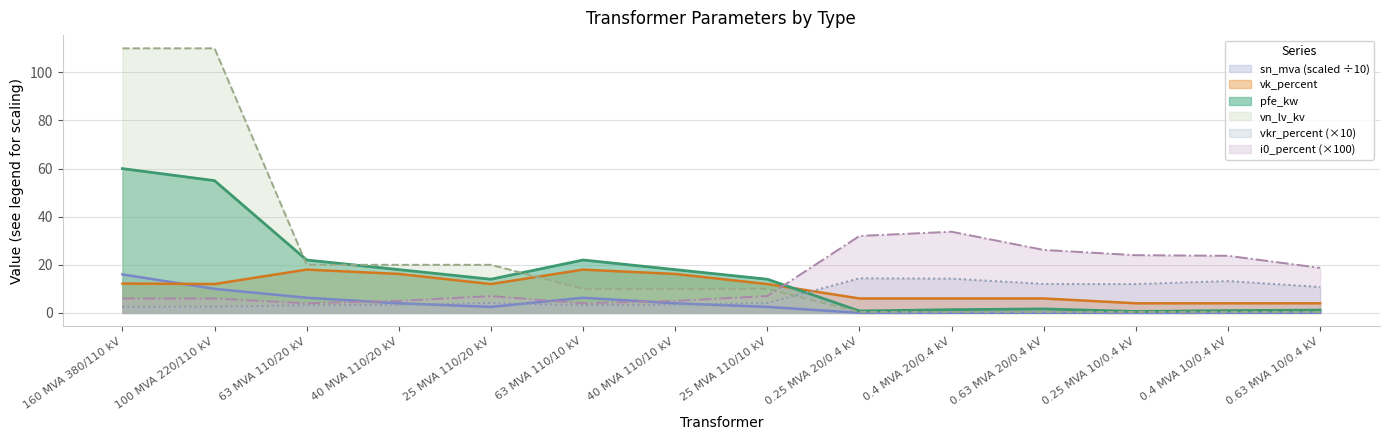

What is the highest value of the vn_lv_kv series?

110.0